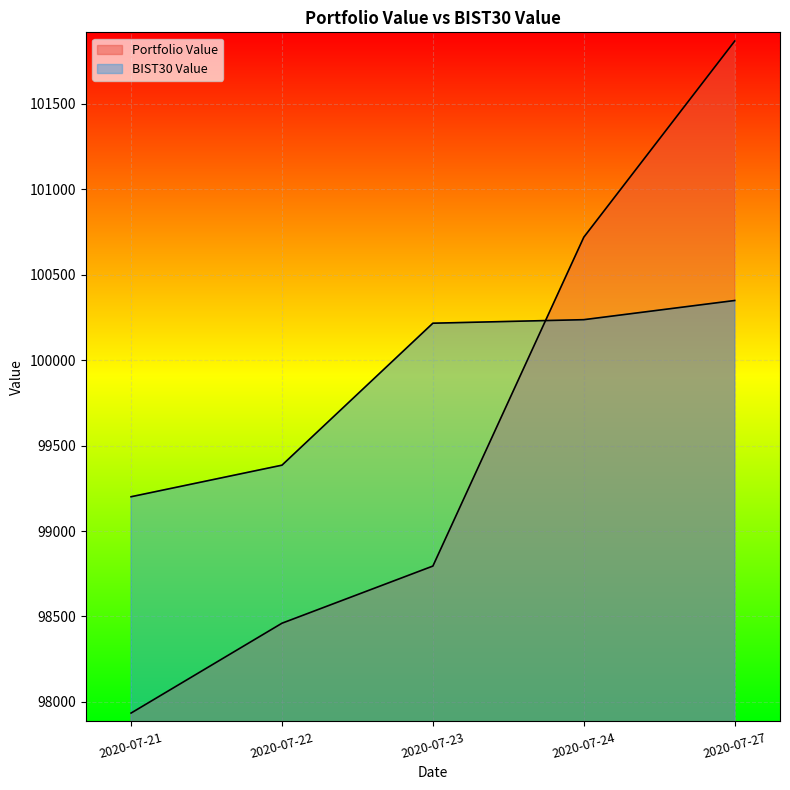

What is the sum of all Portfolio Value values?

497778.3